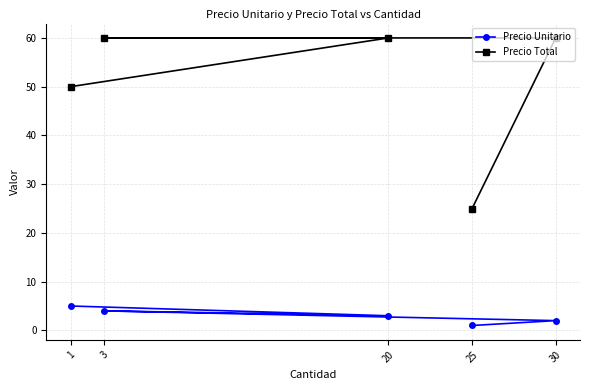

Rank the series by their maximum value, from highest to lowest.

Precio Total, Precio Unitario